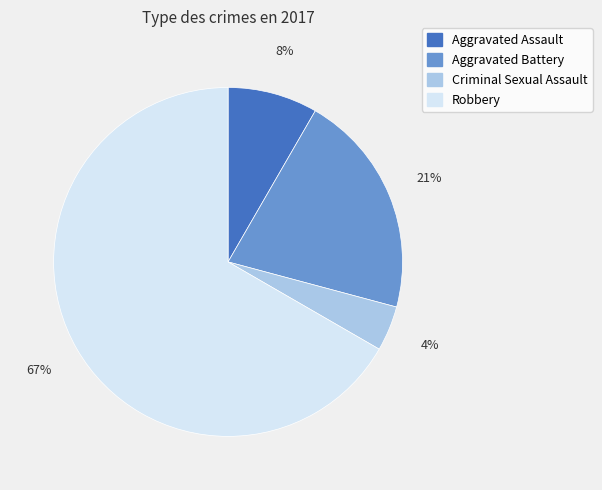

What percentage is the Aggravated Assault slice, to the nearest percent?

8%